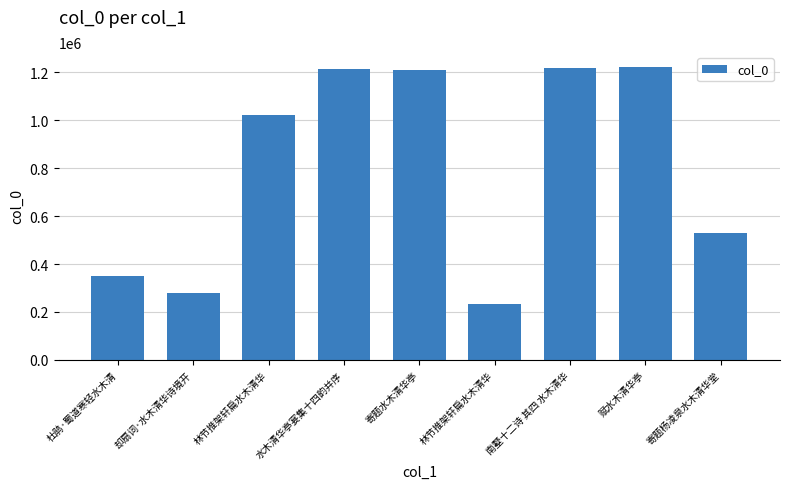

The chart shows a value of 1443176 at 林节推架轩扁水木清华. True or false?

False